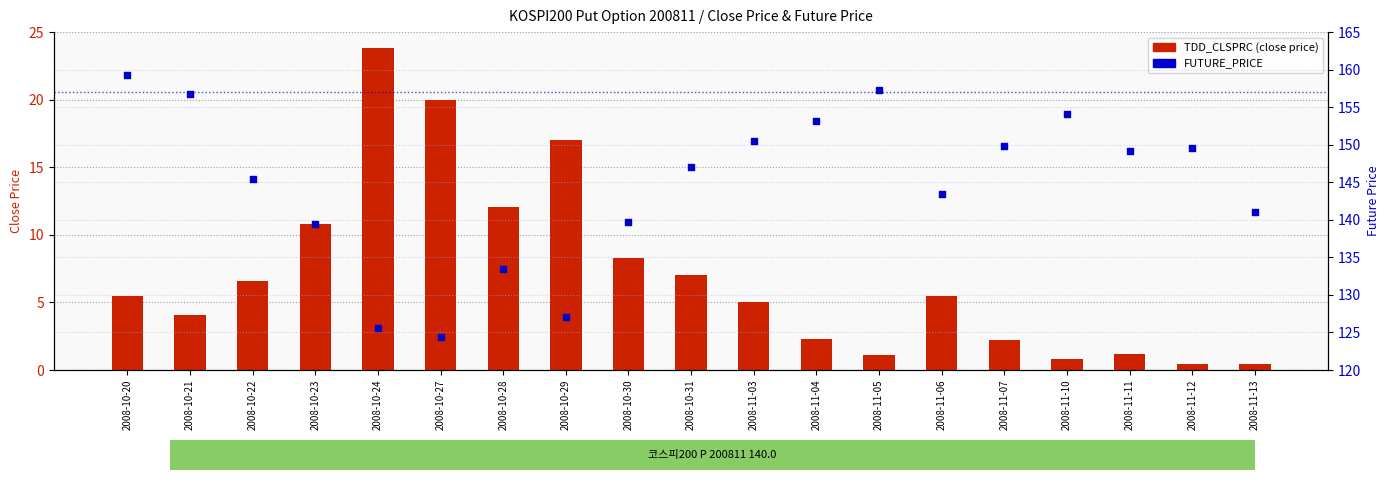

What is the total value across all series at 2008-10-20?

164.8